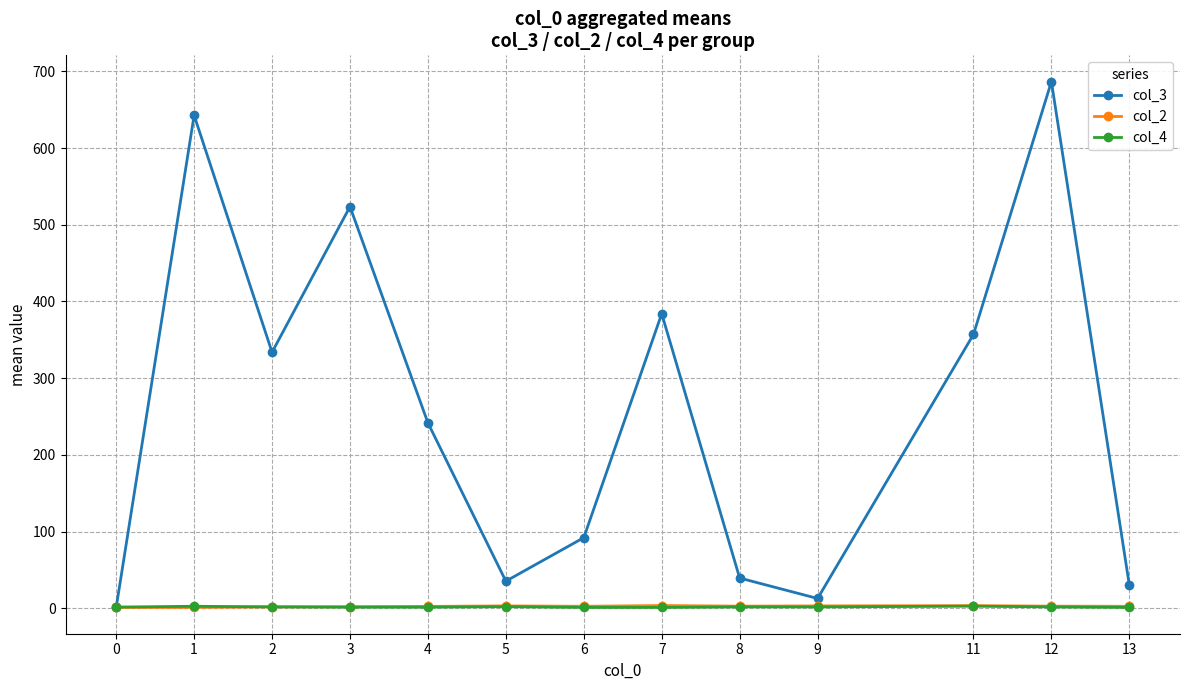

How many values in the col_3 series exceed 241?

7